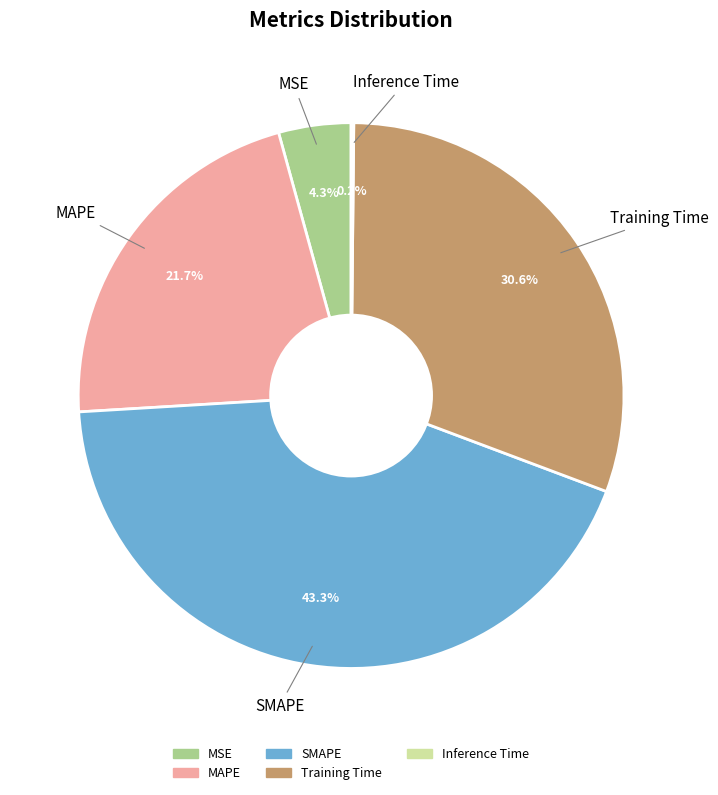

Which has a higher value, MSE or SMAPE?

SMAPE